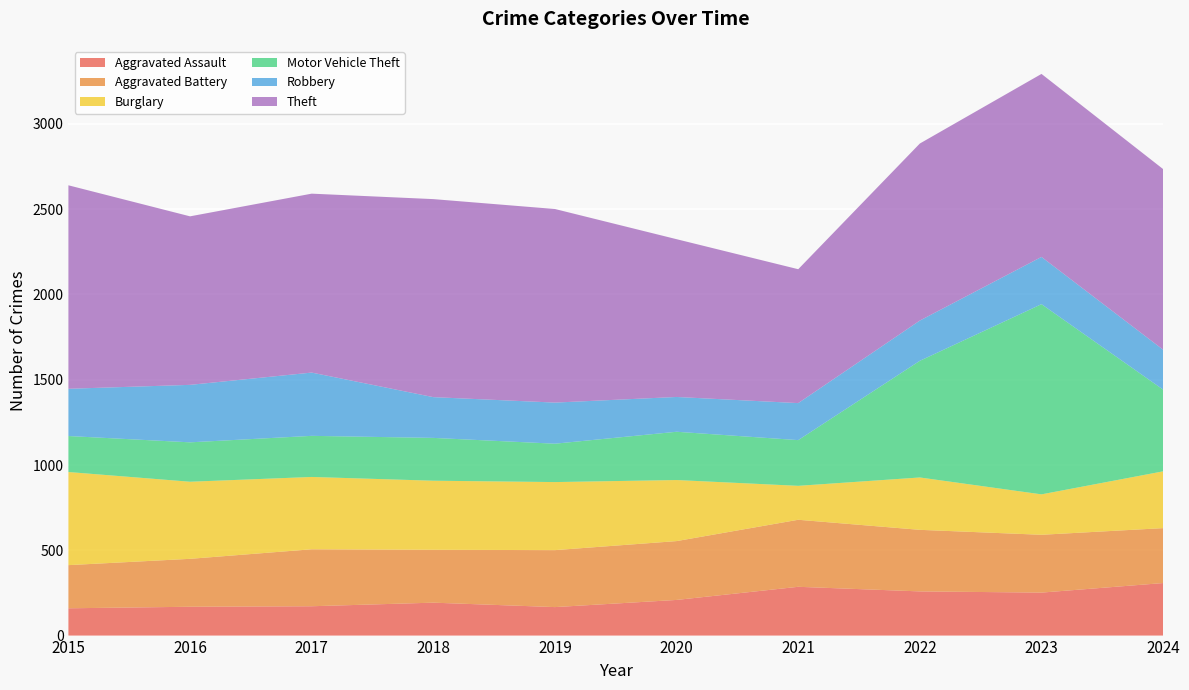

Reading right to left, extract all data points from this chart.

Aggravated Assault: 308	252	259	286	209	167	193	172	169	160
Aggravated Battery: 322	339	361	393	345	334	310	334	281	253
Burglary: 333	237	307	199	358	399	405	424	452	546
Motor Vehicle Theft: 479	1115	684	268	283	225	251	241	231	211
Robbery: 234	277	236	217	204	241	239	371	337	277
Theft: 1059	1073	1038	785	925	1135	1161	1049	988	1193